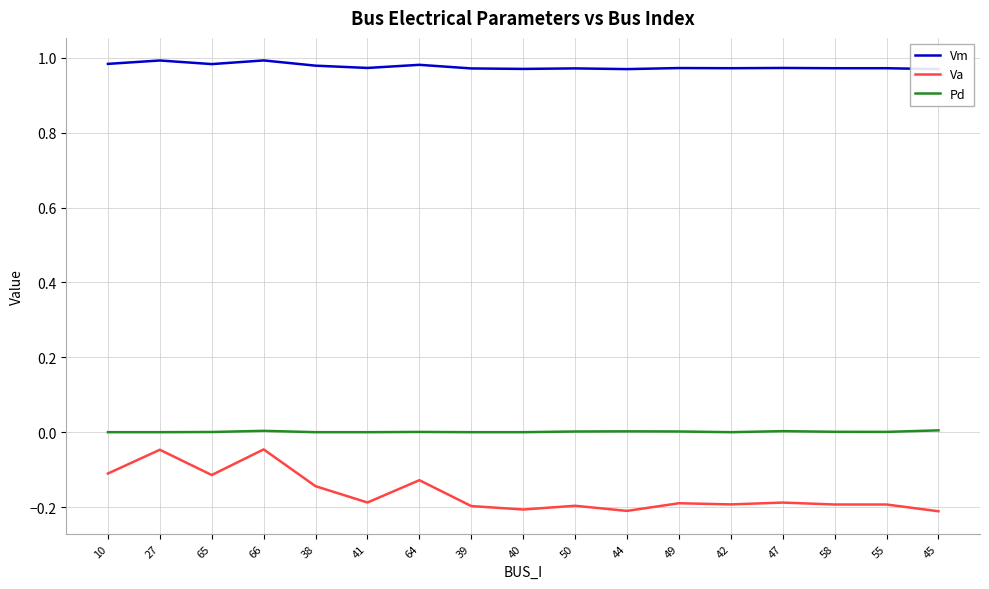

Which series has the largest total across all categories?

Vm